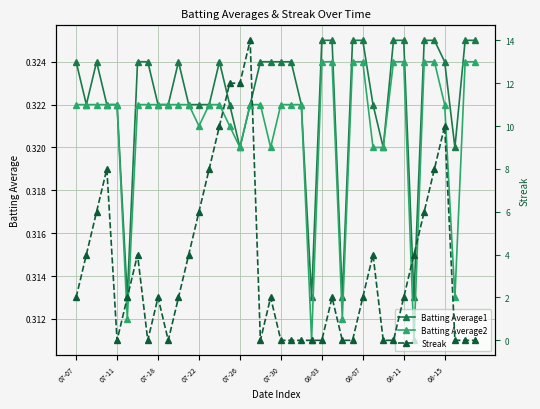

Read the Batting Average2 value at 15.

0.3